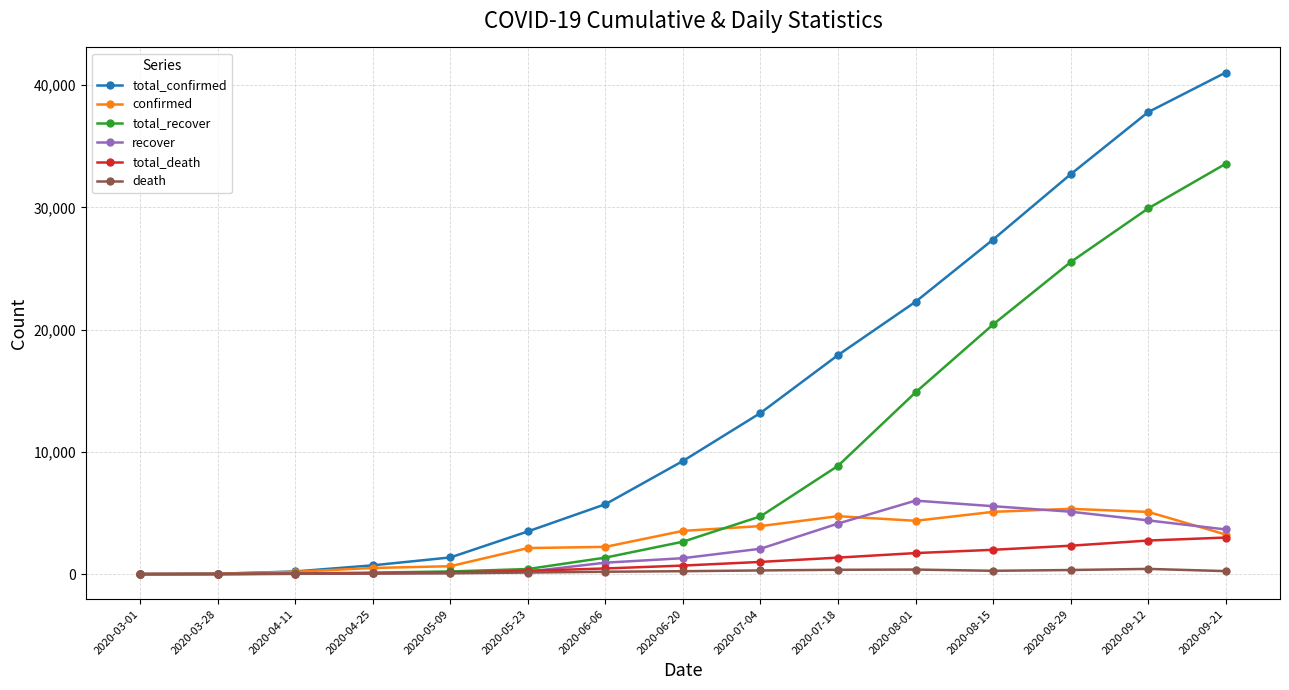

At how many categories does at least one series exceed 24968?

4